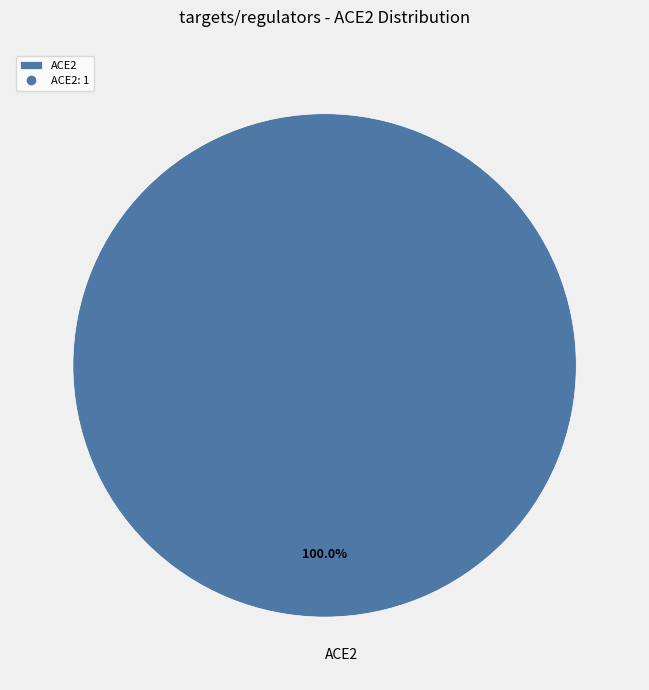

To the nearest percent, what portion does ACE2 represent?

100%